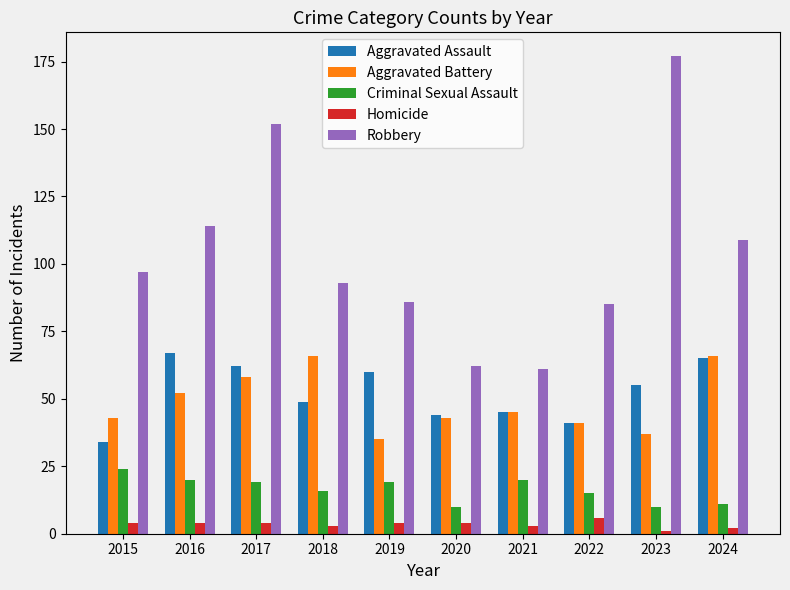

What is the greatest value displayed?

177